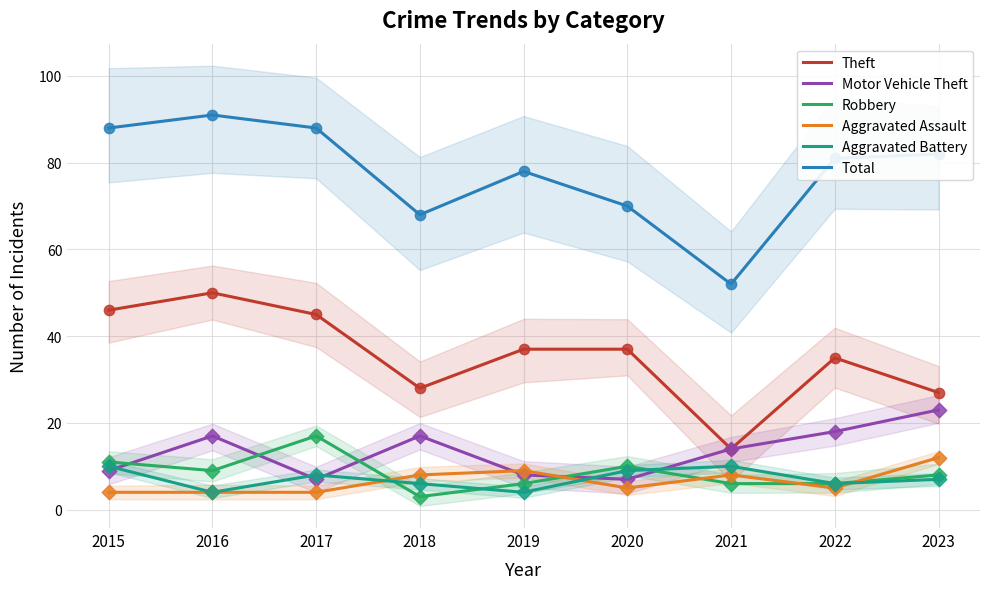

What are all the series names shown in the legend?

Theft, Motor Vehicle Theft, Robbery, Aggravated Assault, Aggravated Battery, Total